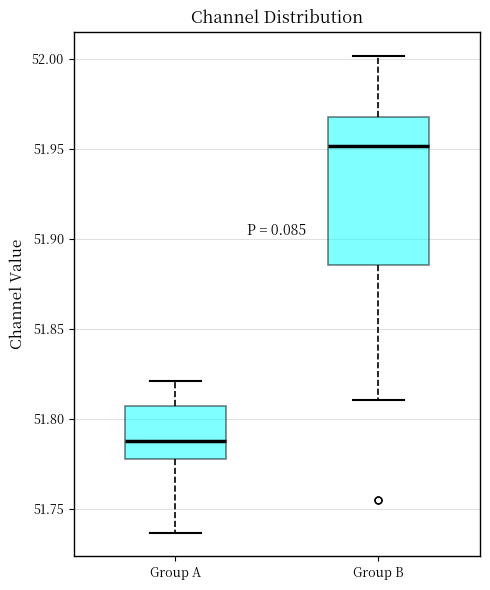

Where is the upper edge of the box for Group B on the y-axis? The values are not printed on the chart, so give them approximately, as read against the axis.

51.970